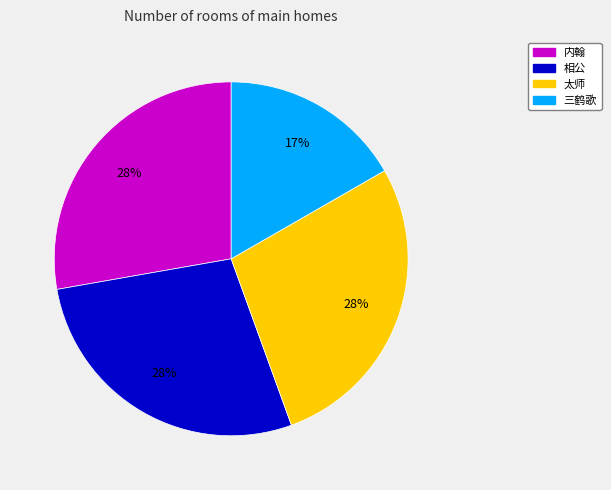

Is there a majority slice in this chart?

No